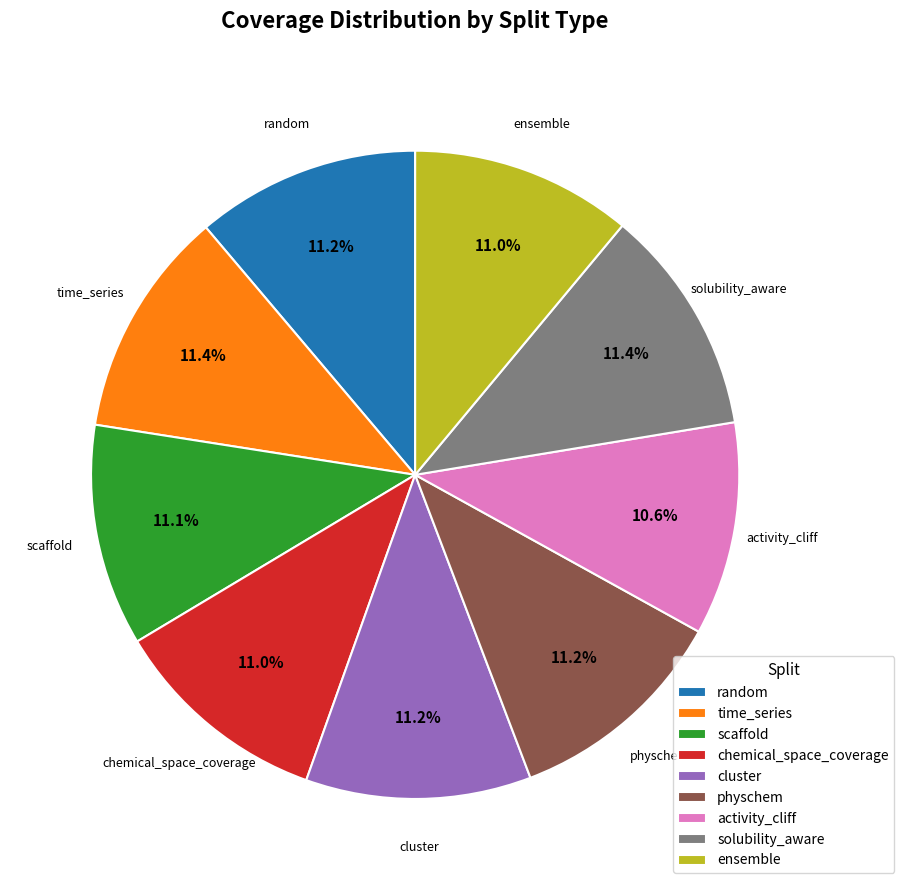

Is there any slice that represents more than half of the pie?

No